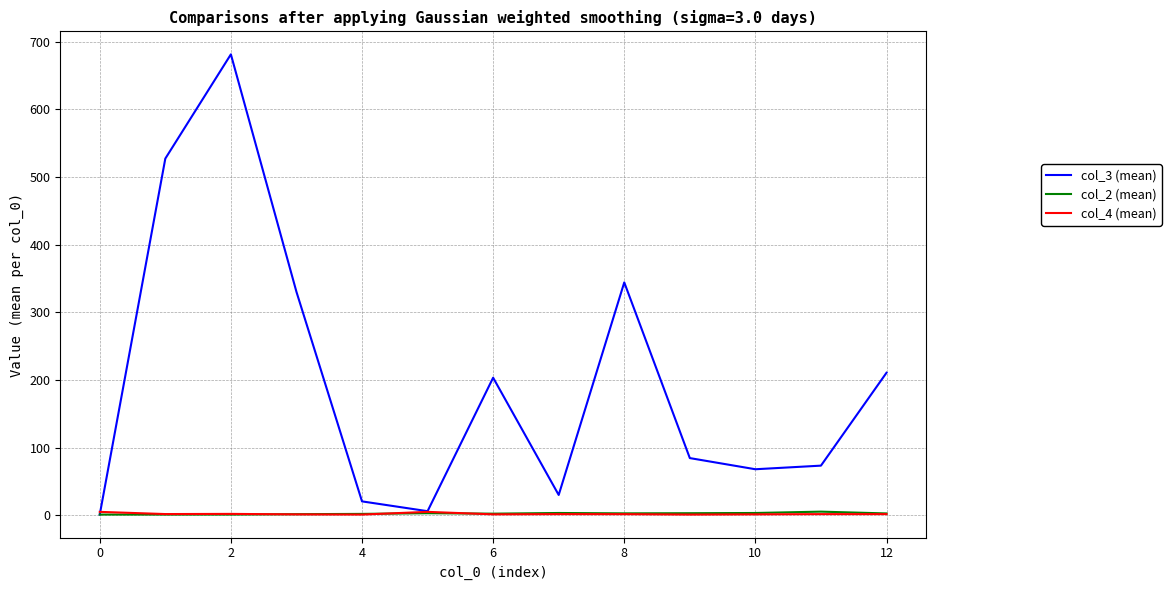

What is the sum of all col_2 (mean) values?

32.4